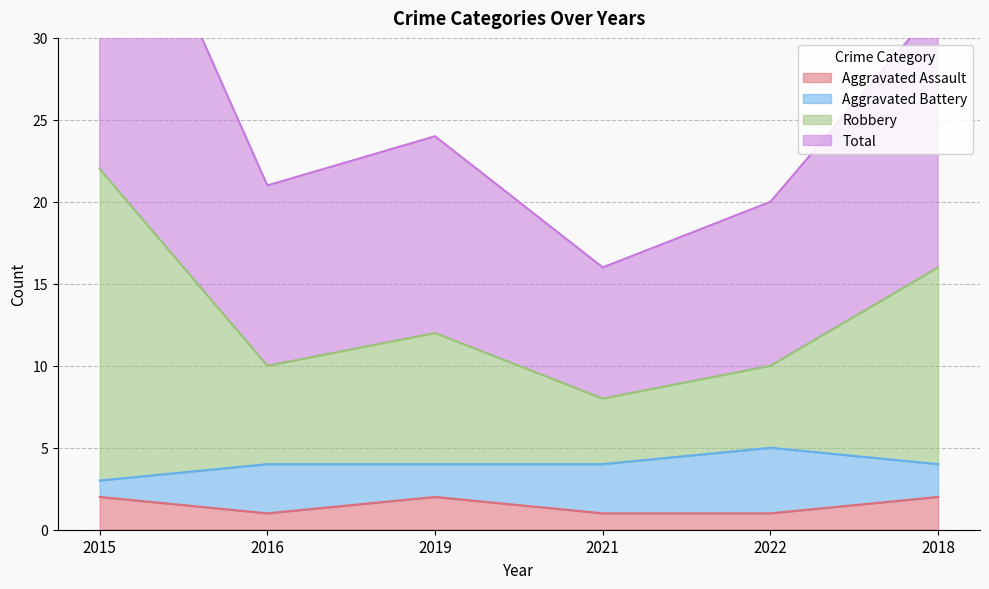

Does the chart display data point markers on the line(s)?

No